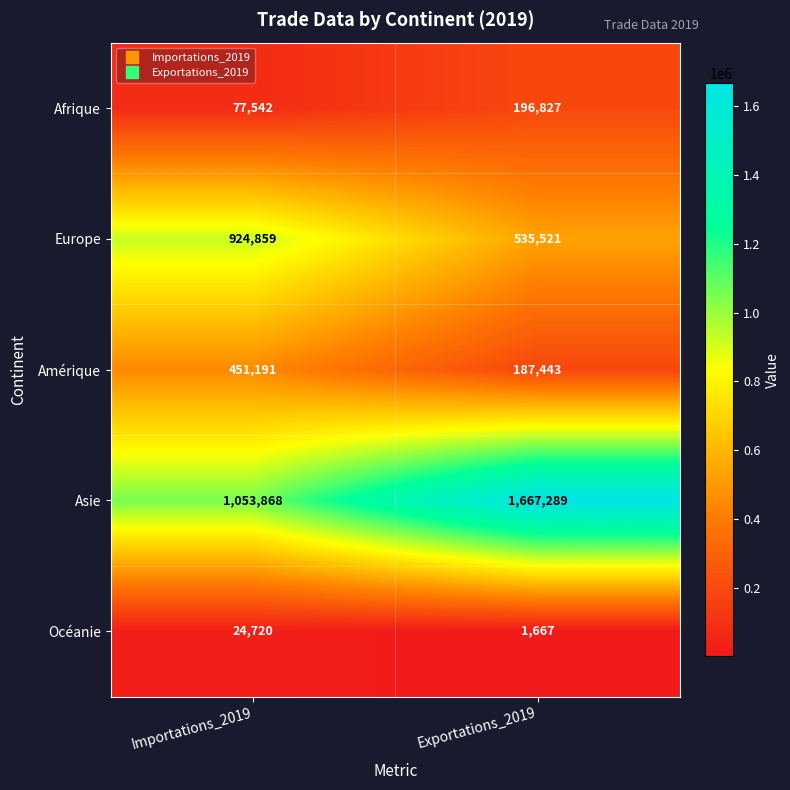

What is the maximum value shown in the chart?

1667289